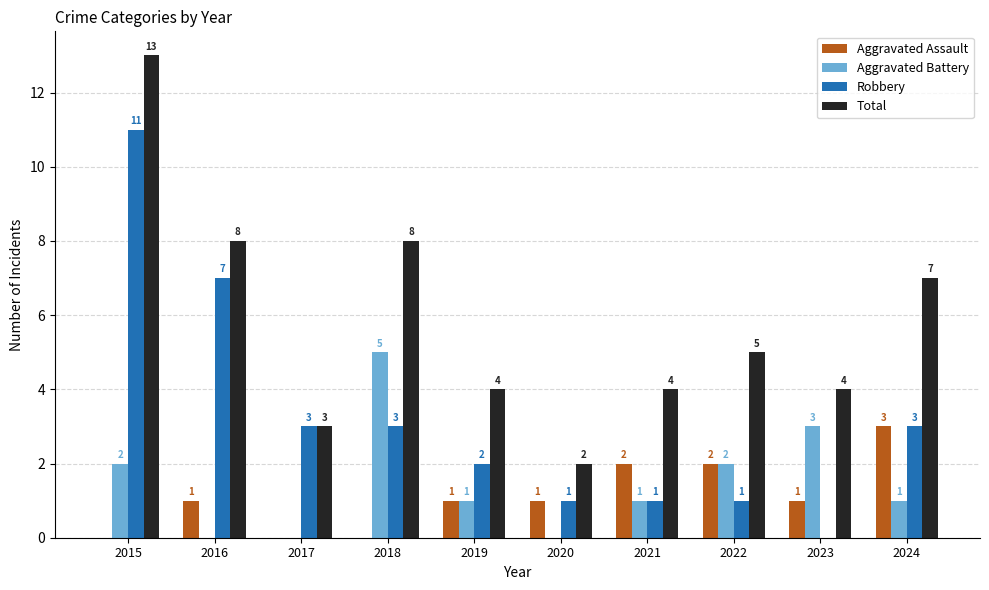

What is the sum of the Total values at 2020 and 2023?

6